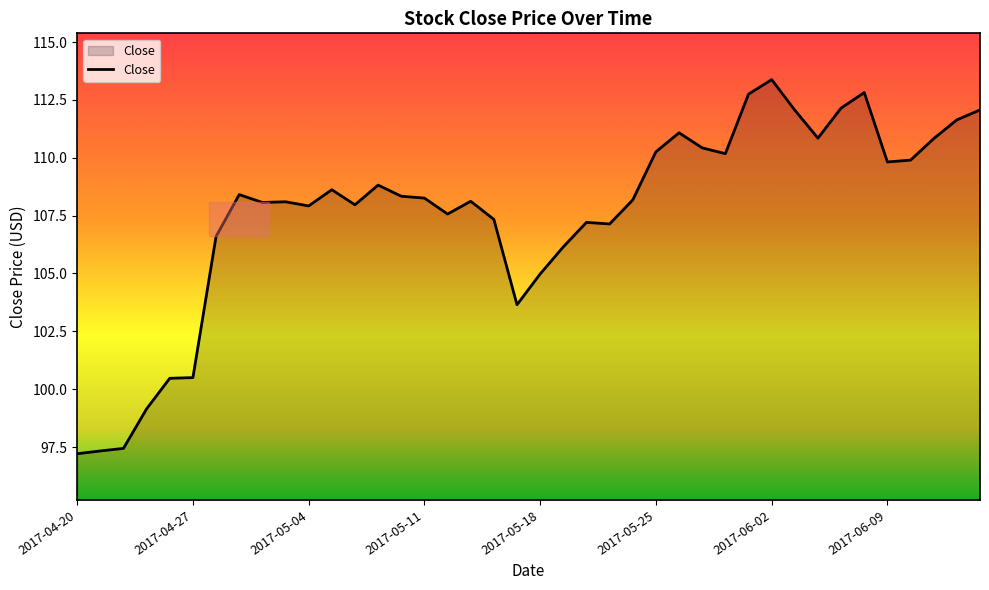

What is the minimum value shown in the chart?

97.2